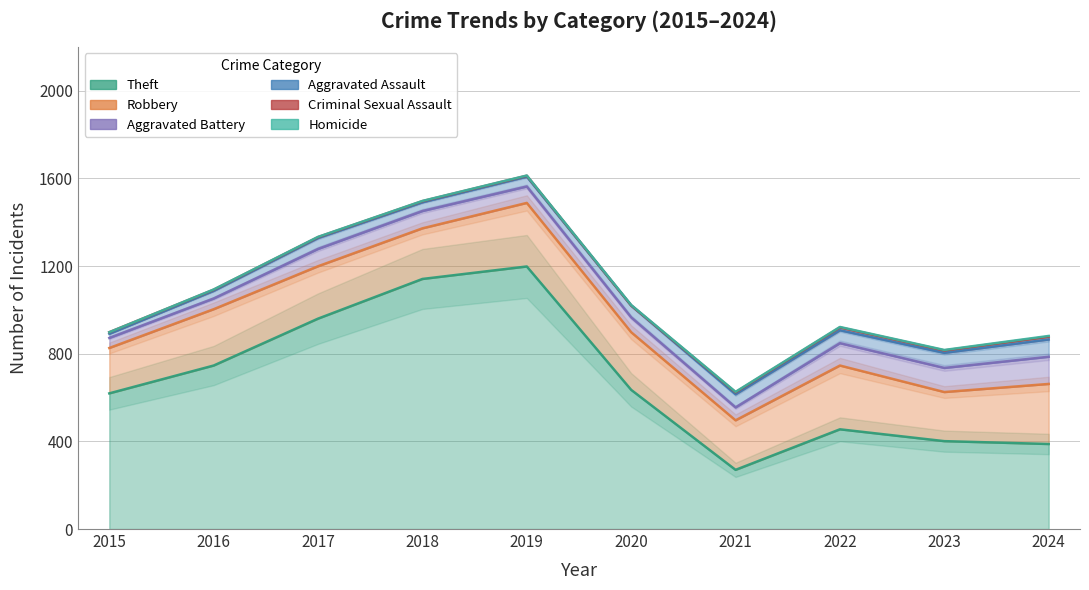

At 2017, list the series in order from smallest to largest.

Homicide, Criminal Sexual Assault, Aggravated Assault, Aggravated Battery, Robbery, Theft